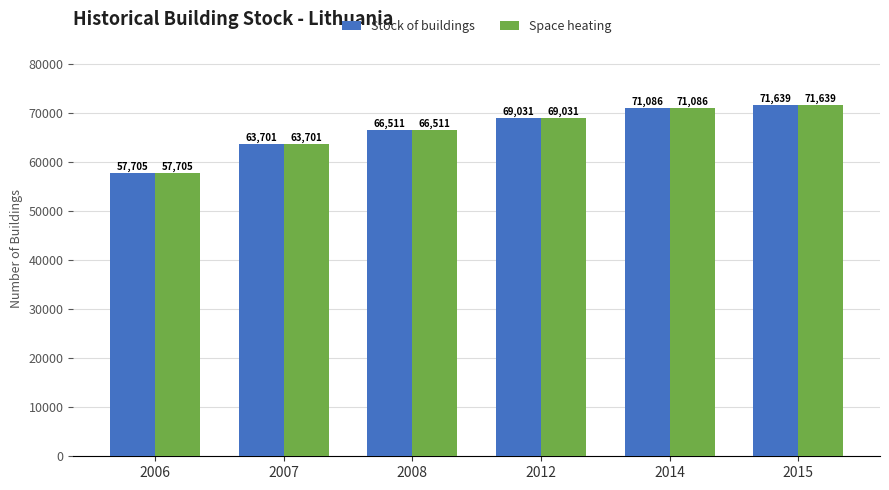

What is the smallest value displayed?

57705.7